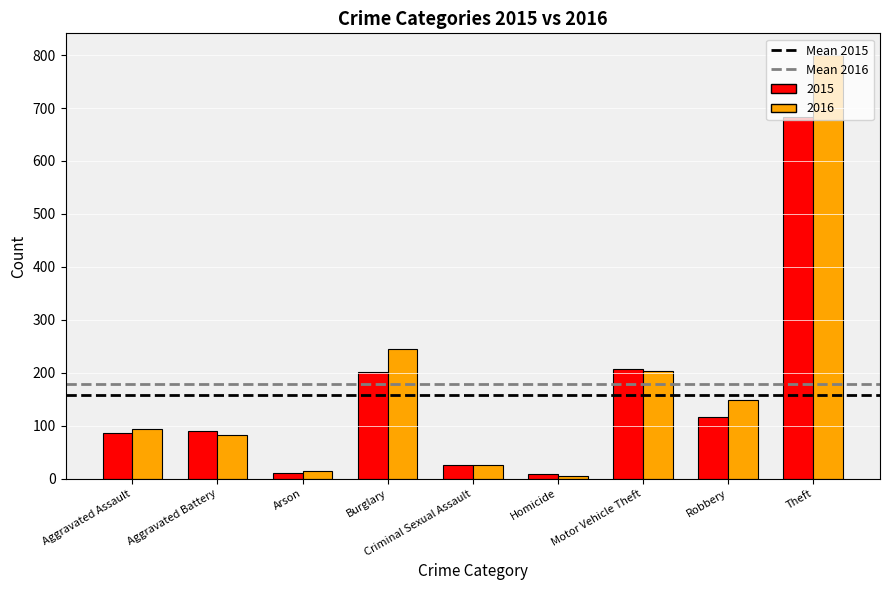

What is the difference between the 2016 values at Aggravated Battery and Burglary?

161